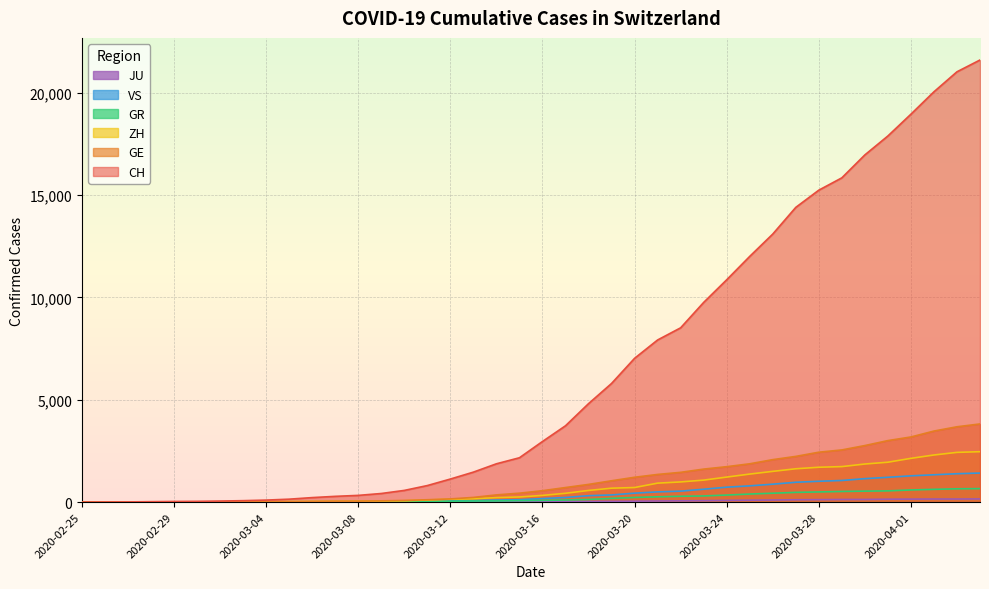

Is it true that GE equals 114 at 2020-03-11?

True